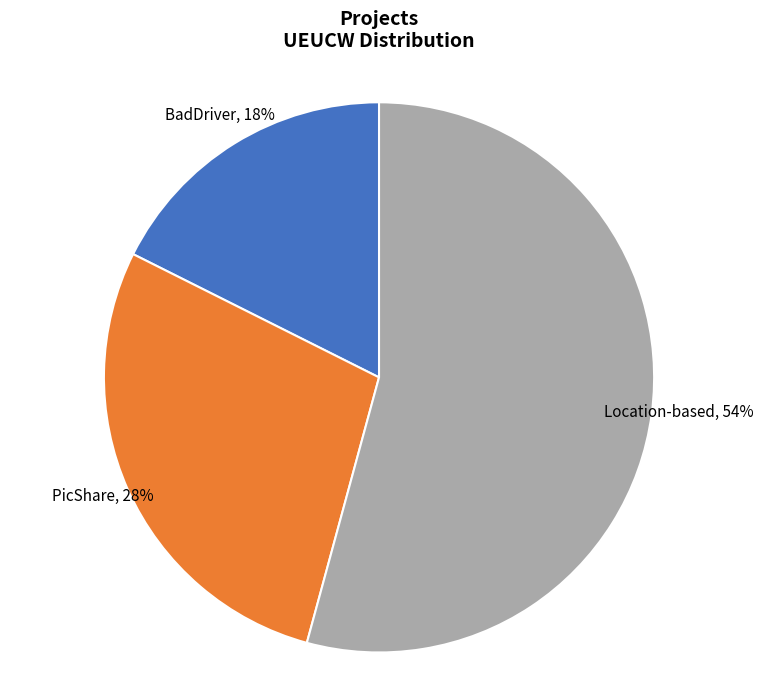

Combined, do PicShare and Location-based account for over 50%?

Yes